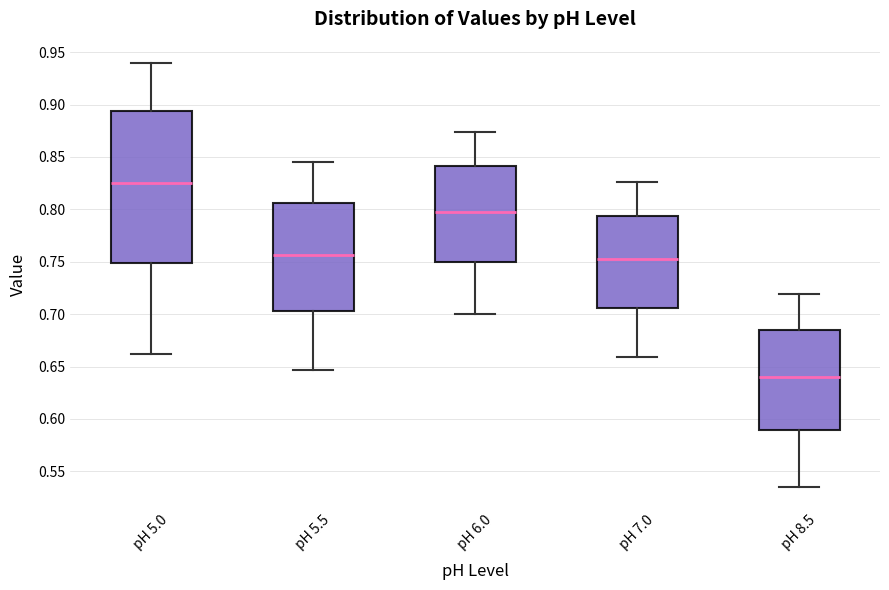

Where does the median line of the box for pH 6.0 sit on the y-axis? The values are not printed on the chart, so give them approximately, as read against the axis.

0.795